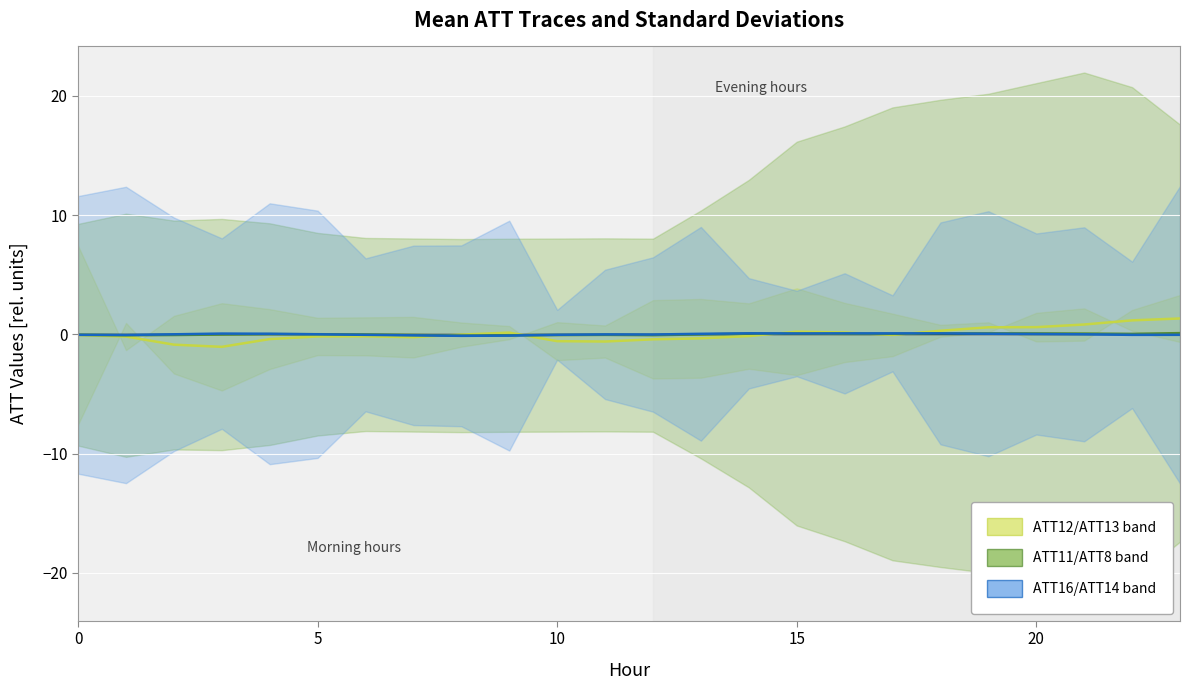

The ATT11/ATT8 band series shows 0.1 at 21. True or false?

False